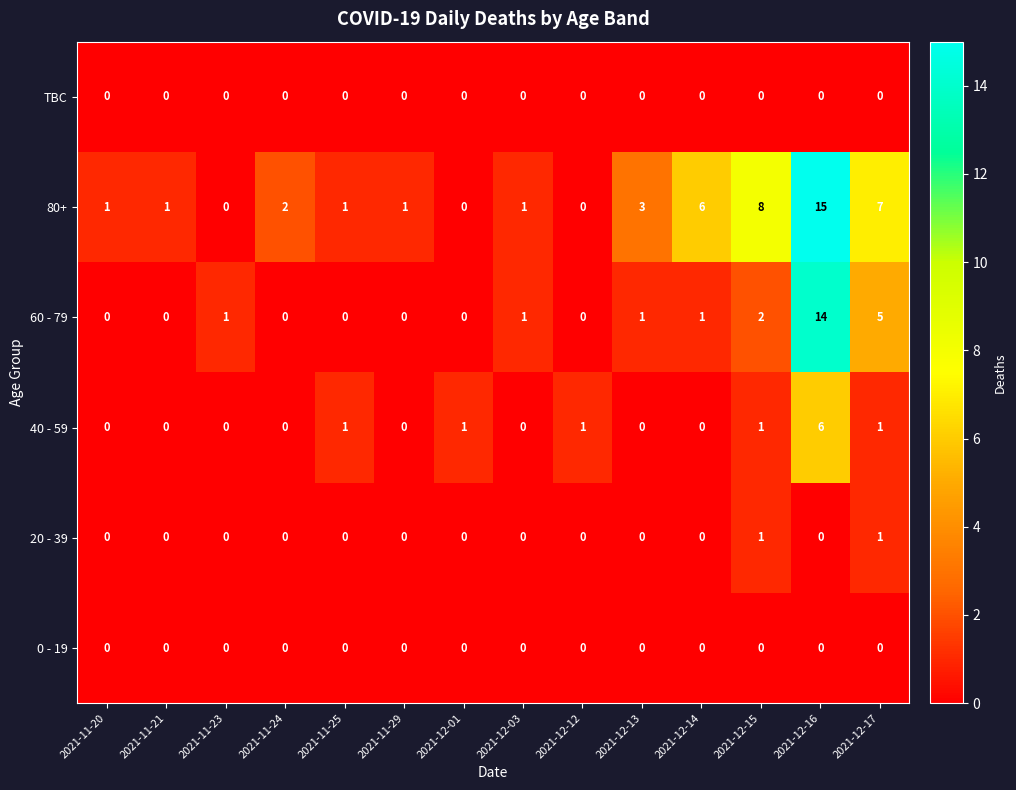

At how many categories does at least one series exceed 0?

14